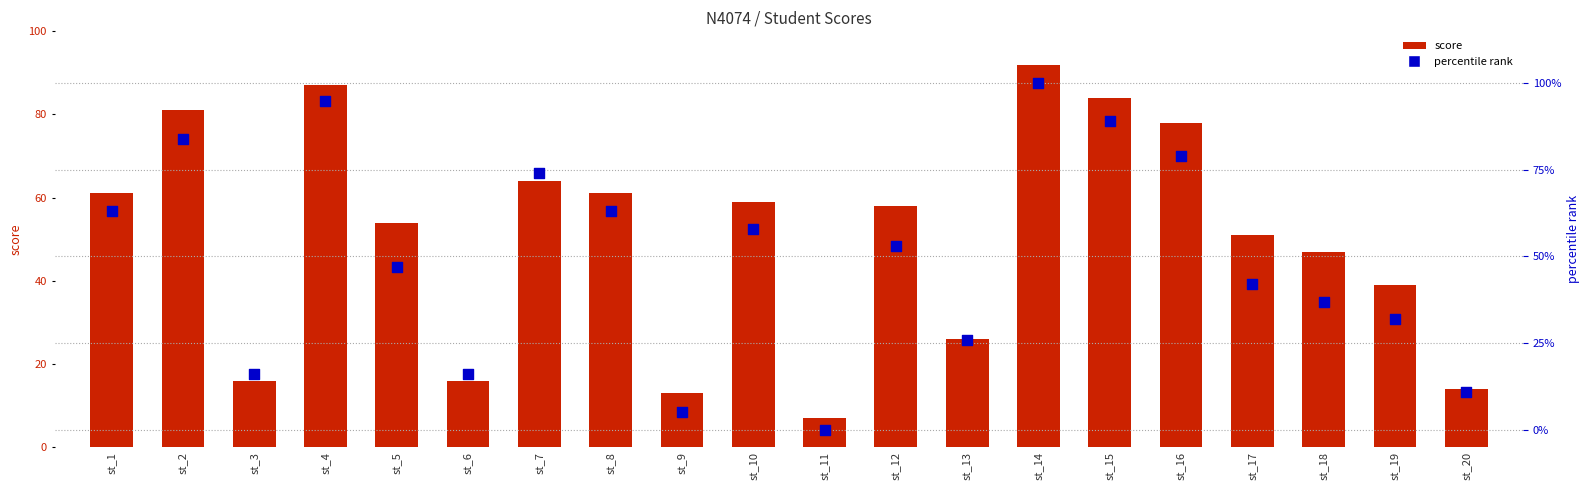

Which series has the widest spread of Y values?

percentile rank